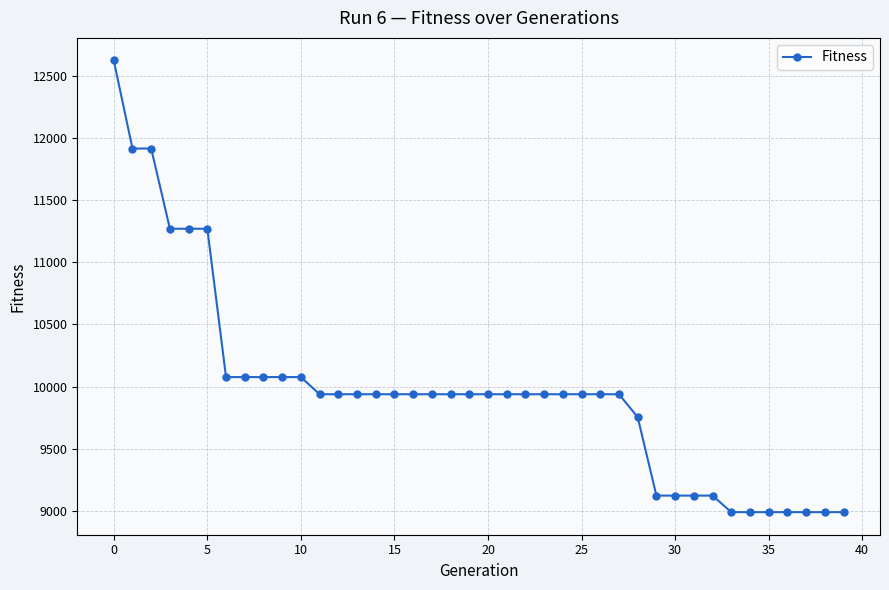

What is the greatest value displayed?

12622